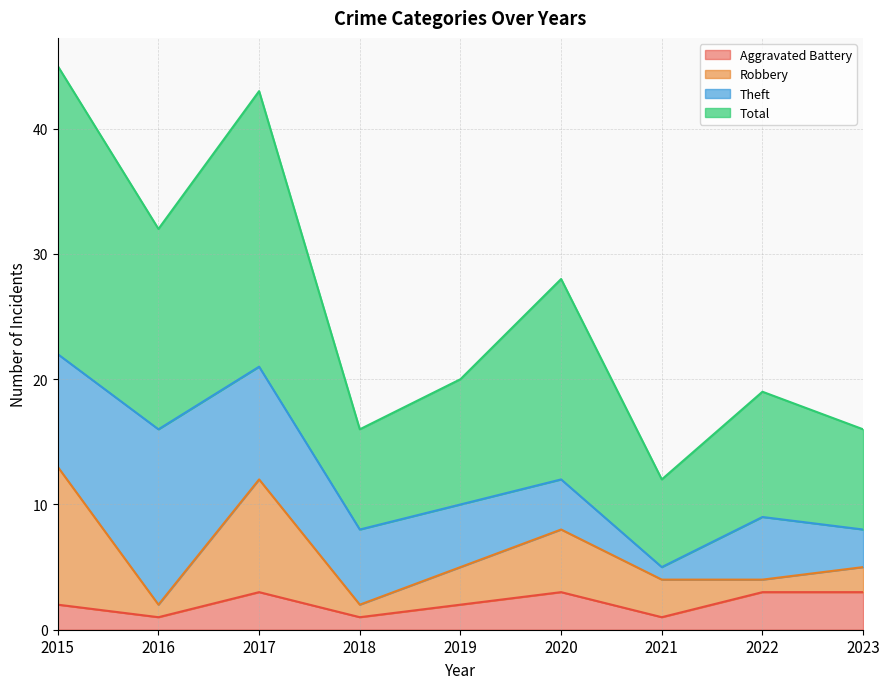

Is it true that Aggravated Battery equals 2 at 2019?

True